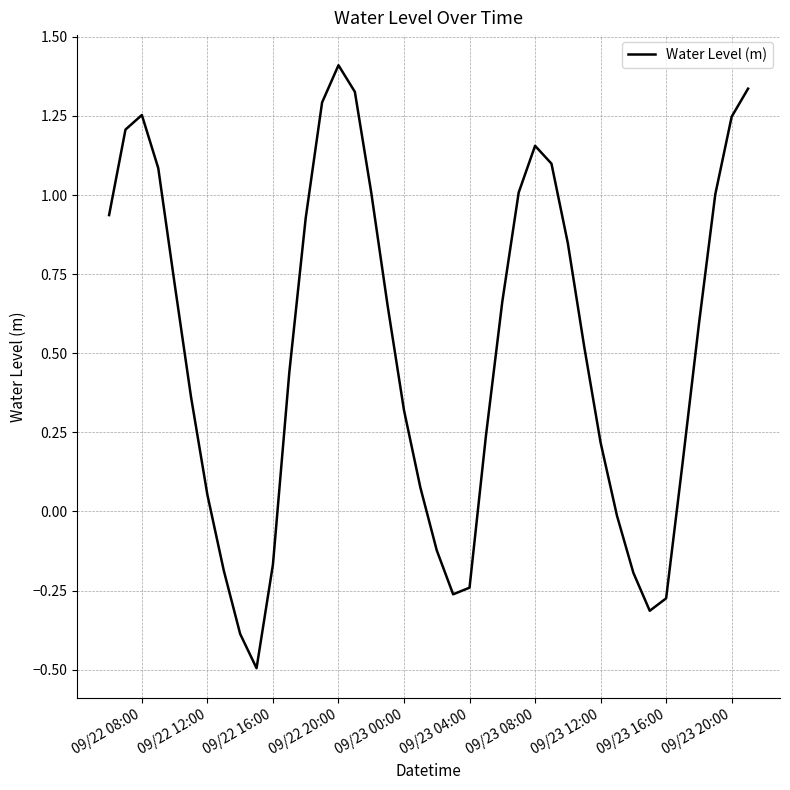

What is the greatest value displayed?

1.4